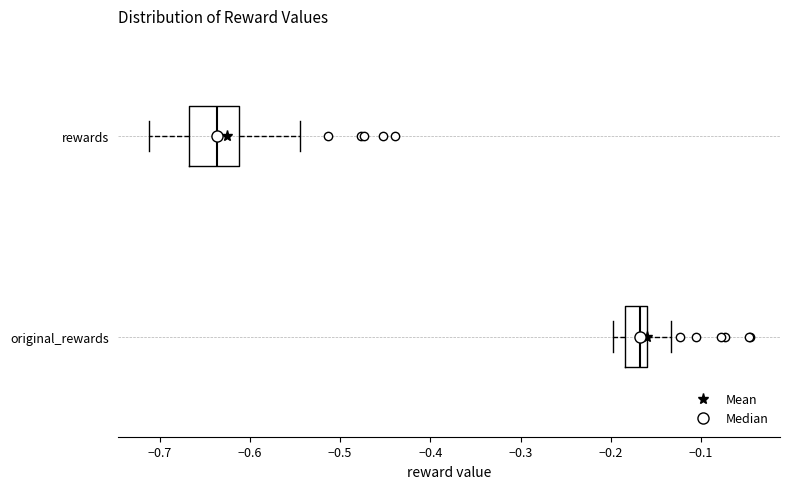

Reading bottom to top, transcribe this box plot: for each box, give where its median line is, the range the box spans, and where its two whiskers end, as read against the x-axis. The values are not printed on the chart, so give them approximately, as read against the axis.

original_rewards: median -0.17, box -0.18 to -0.16, whiskers -0.20 to -0.13
rewards: median -0.64, box -0.67 to -0.61, whiskers -0.71 to -0.54